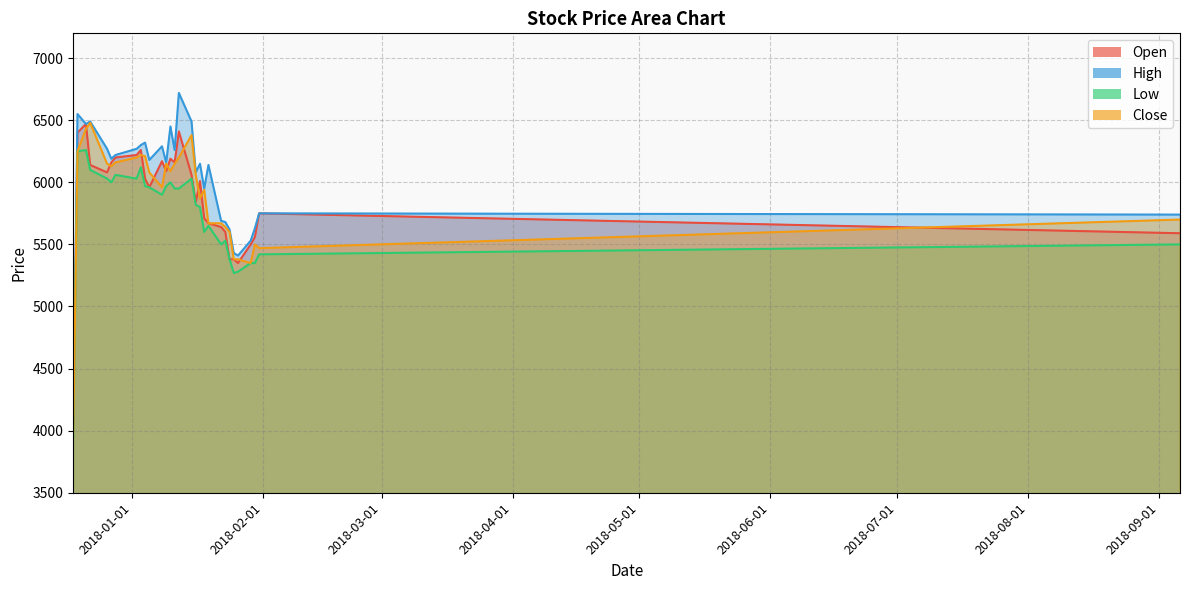

What is the label of the 29th point from the right?

2017-12-19